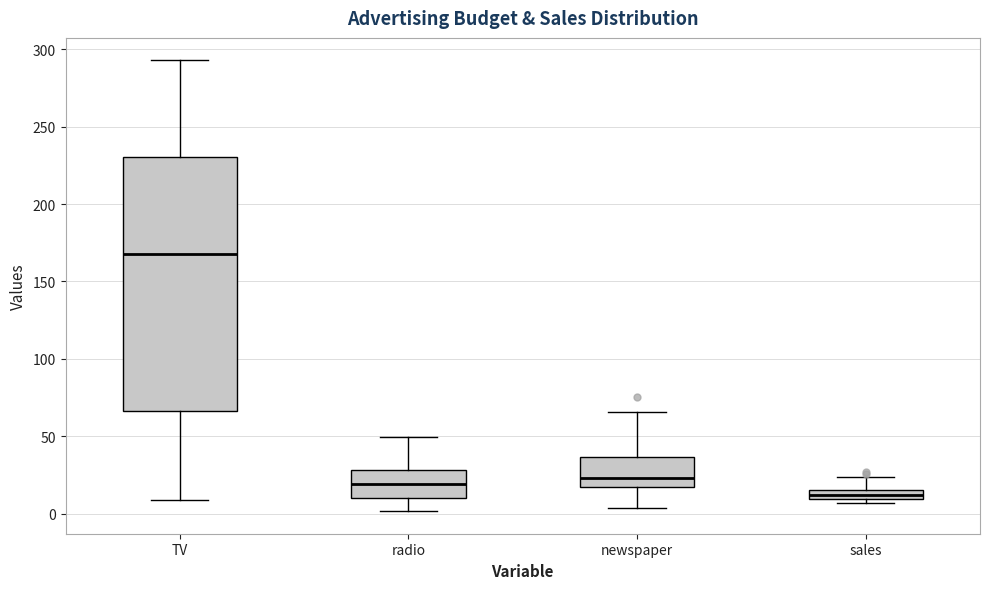

Where is the upper edge of the box for sales on the y-axis? The values are not printed on the chart, so give them approximately, as read against the axis.

15